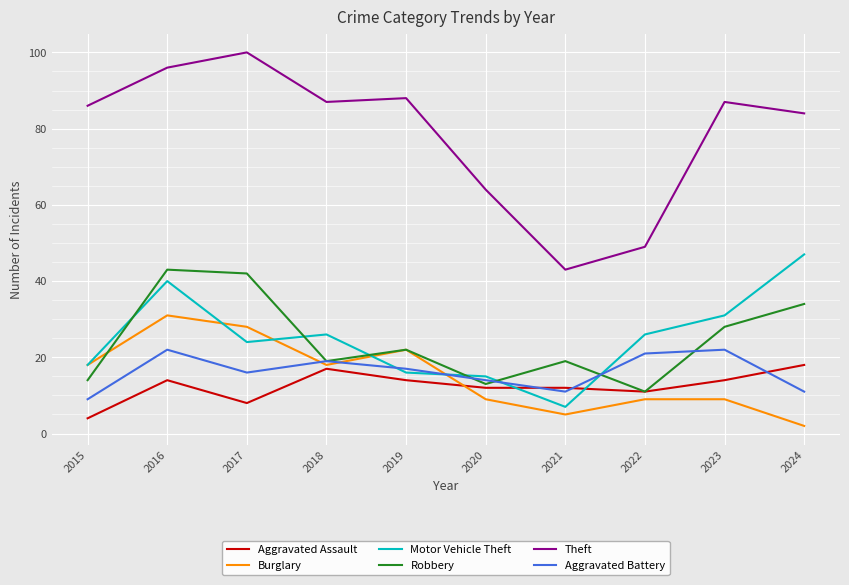

How many lines are shown in the chart?

6